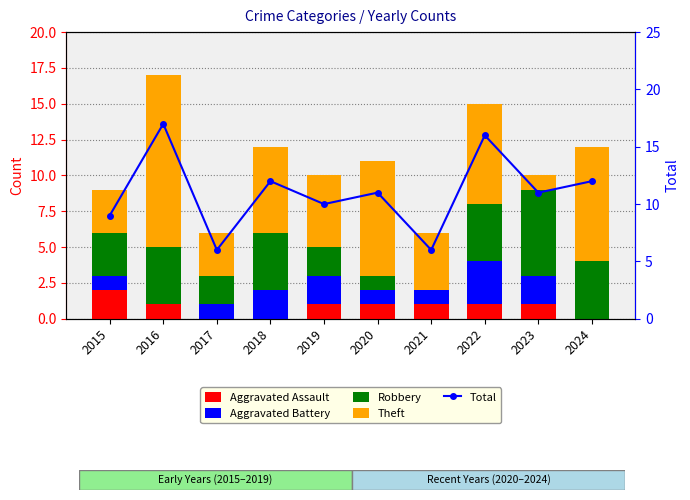

The value of Total at 2018 is 12. True or false?

True